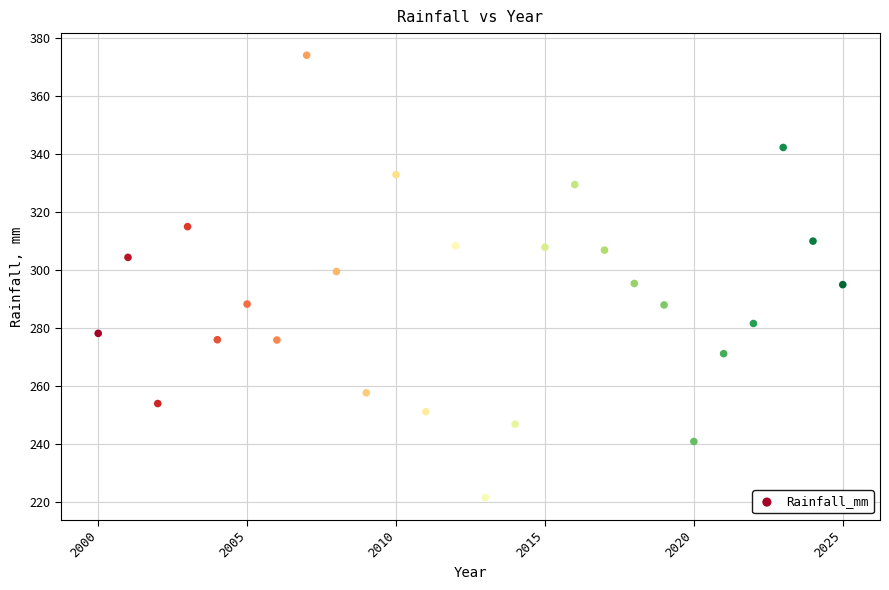

What is the range of X values (max minus min)?

25.0